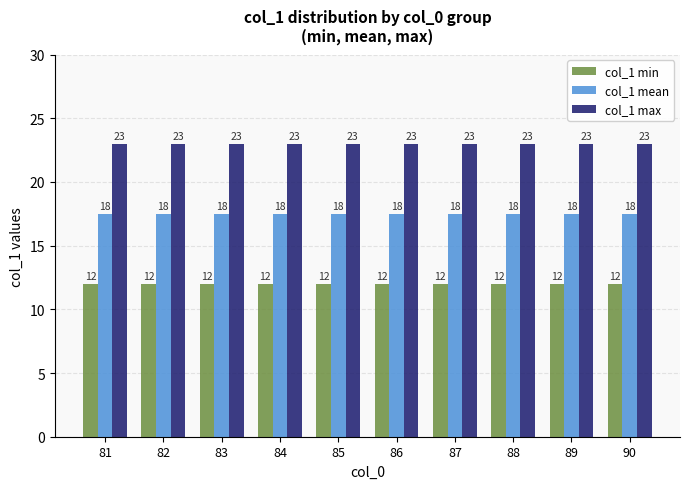

What is the value of the col_1 mean bar at the 6th from the left?

17.5